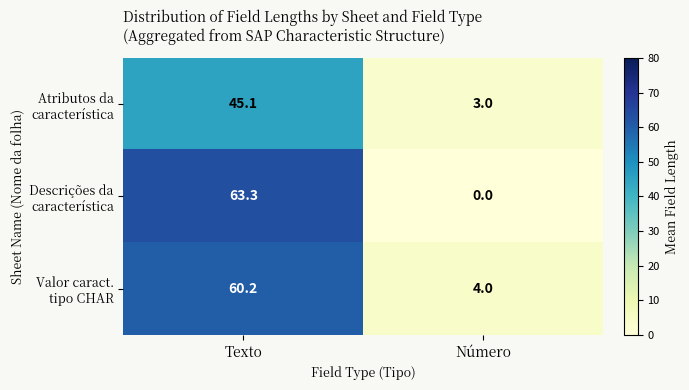

What is the difference between the highest and lowest values at Número?

4.0